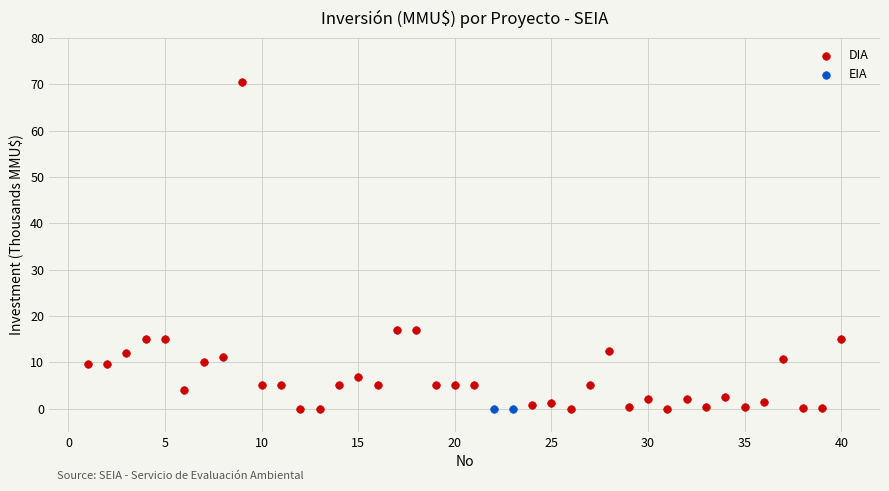

What are all the series names shown in the legend?

DIA, EIA